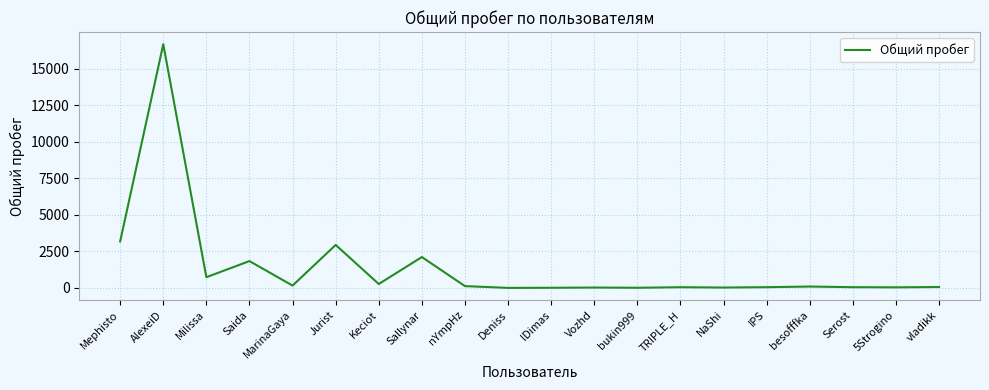

Does the chart display data point markers on the line(s)?

No